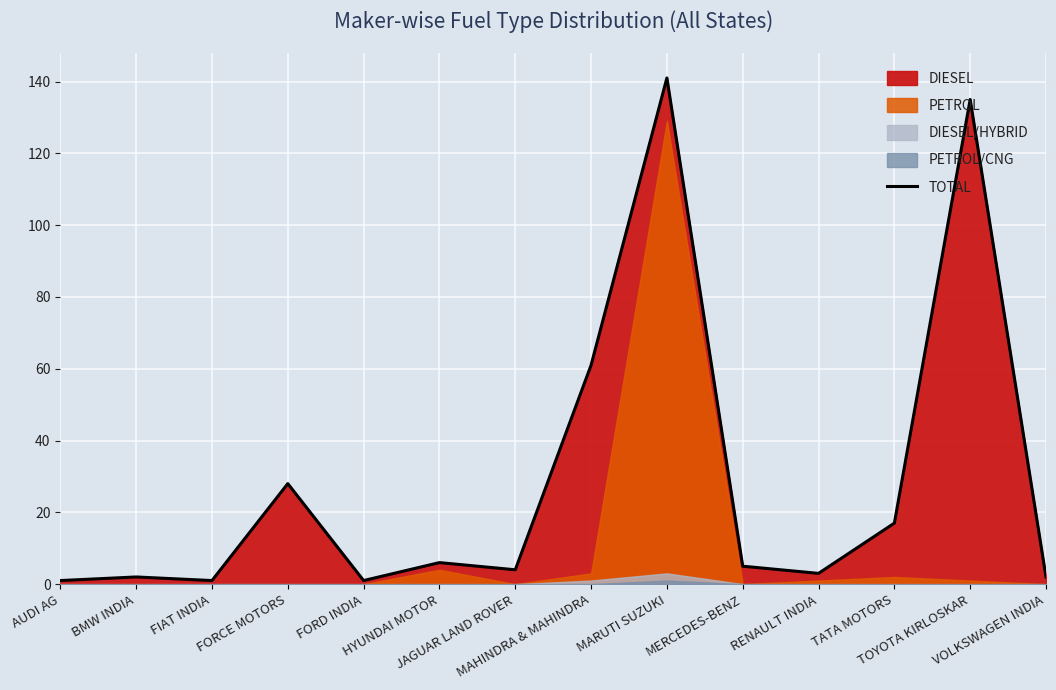

List the labels in order of value, largest first.

MARUTI SUZUKI, TOYOTA KIRLOSKAR, MAHINDRA & MAHINDRA, FORCE MOTORS, TATA MOTORS, HYUNDAI MOTOR, MERCEDES-BENZ, JAGUAR LAND ROVER, RENAULT INDIA, BMW INDIA, VOLKSWAGEN INDIA, AUDI AG, FIAT INDIA, FORD INDIA